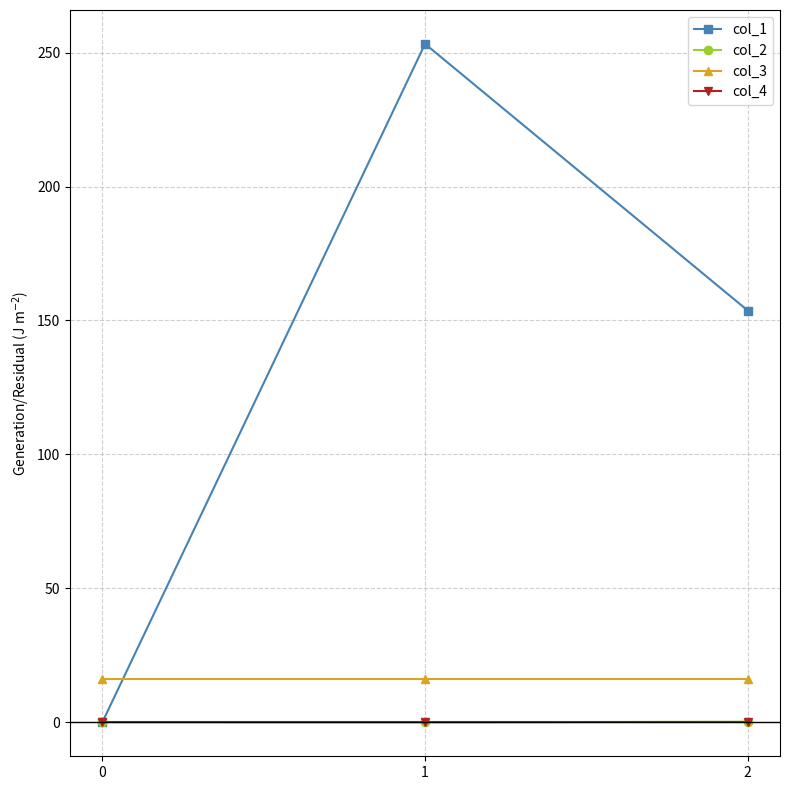

The value of col_1 at 2 is 153.7. True or false?

True